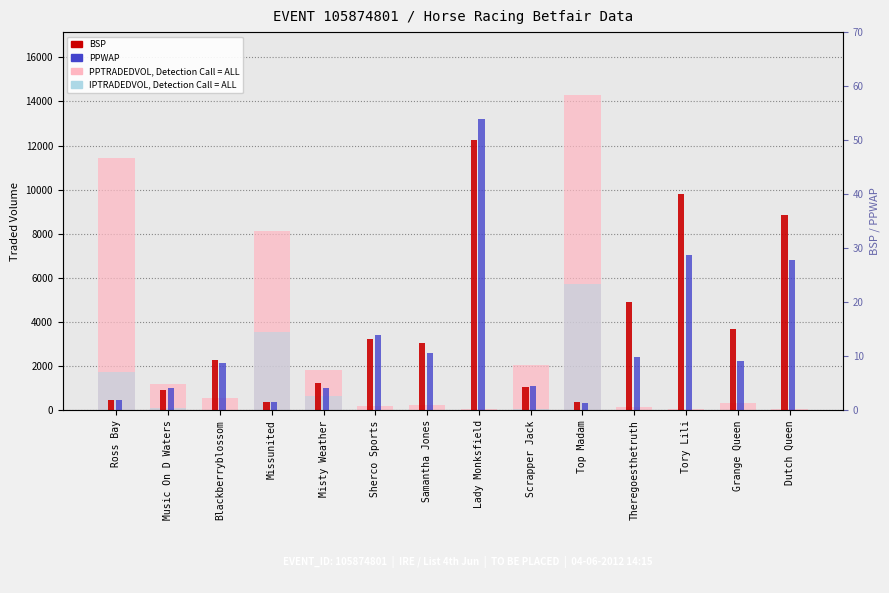

The BSP series shows 1.3 at Ross Bay. True or false?

False